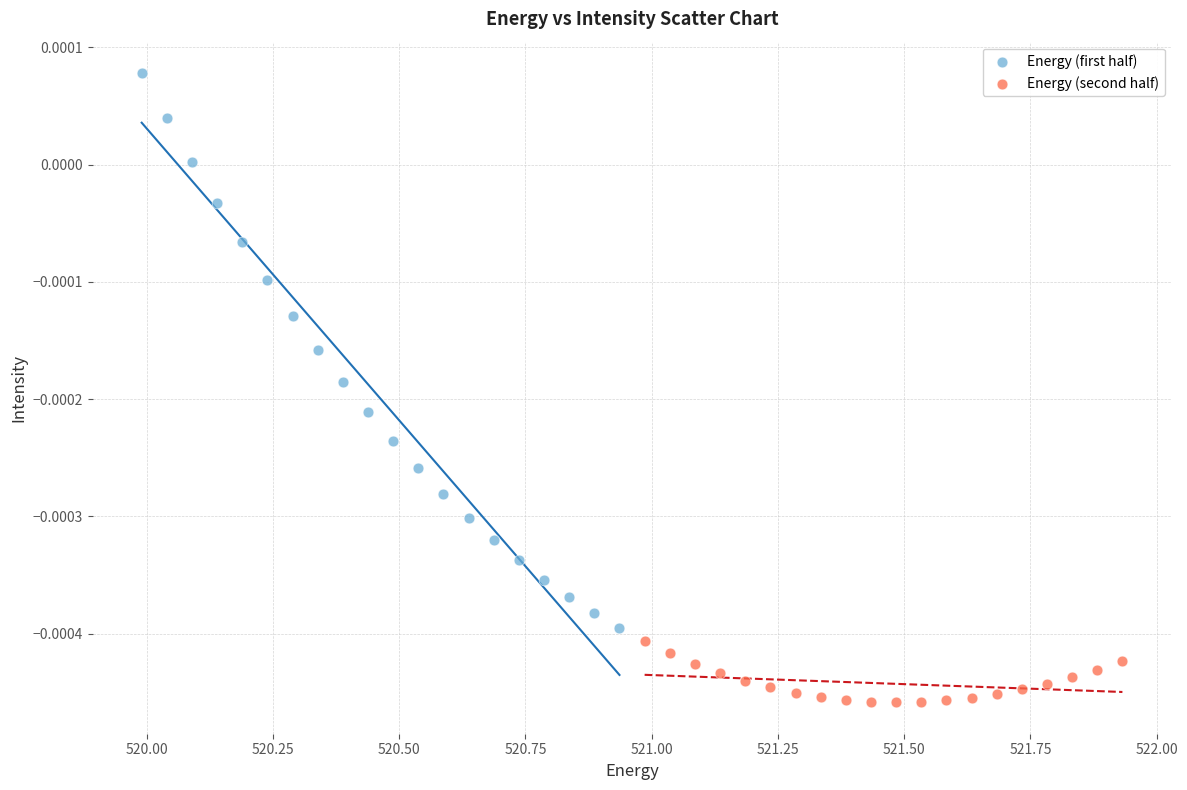

Which series reaches the minimum Y coordinate?

Energy (second half)